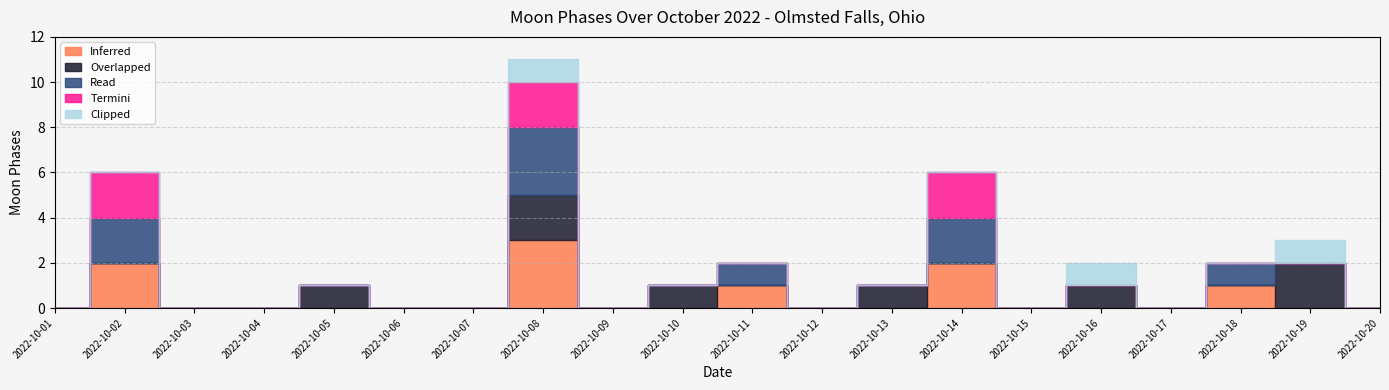

How many lines are shown in the chart?

5